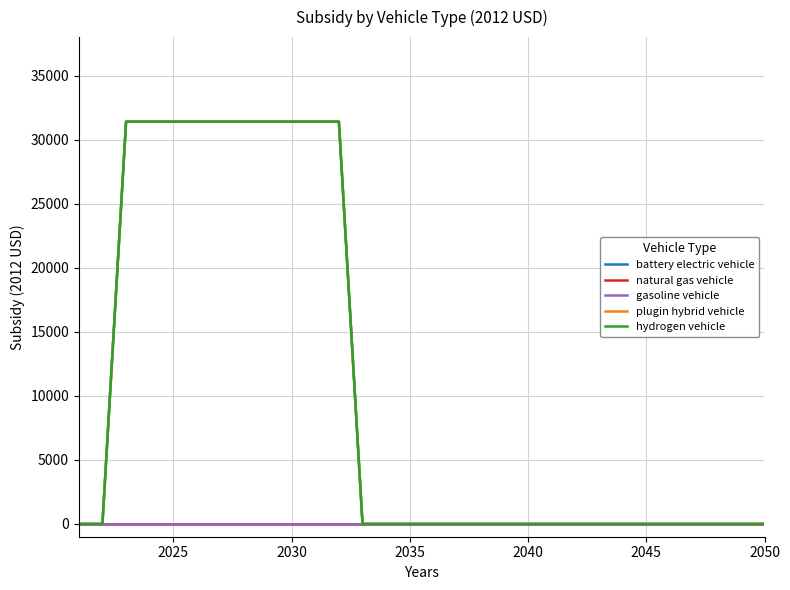

Is this an area chart (filled region under the line)?

No